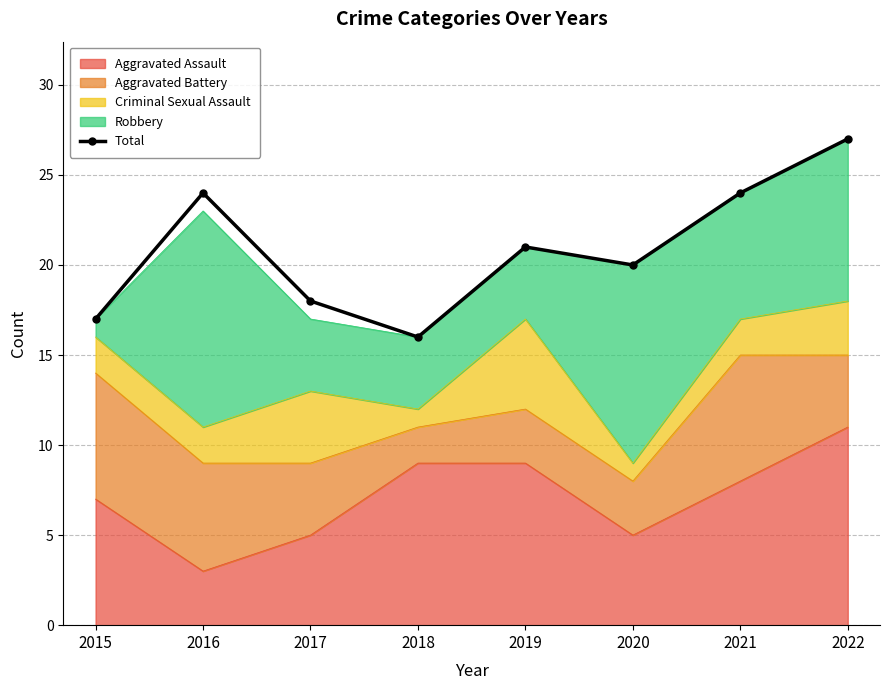

Rank the categories by value from highest to lowest.

2022, 2016, 2021, 2019, 2020, 2017, 2015, 2018